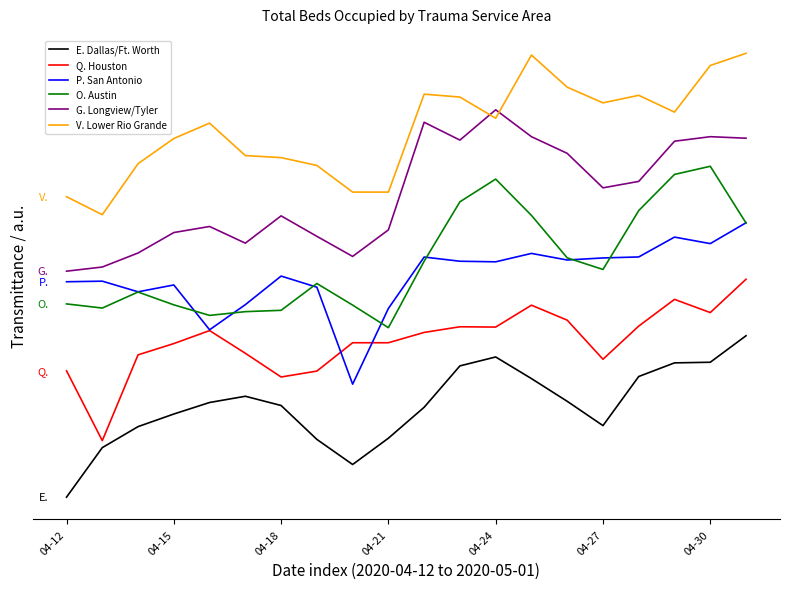

Where is G. Longview/Tyler nearest to the value 1?

04-12